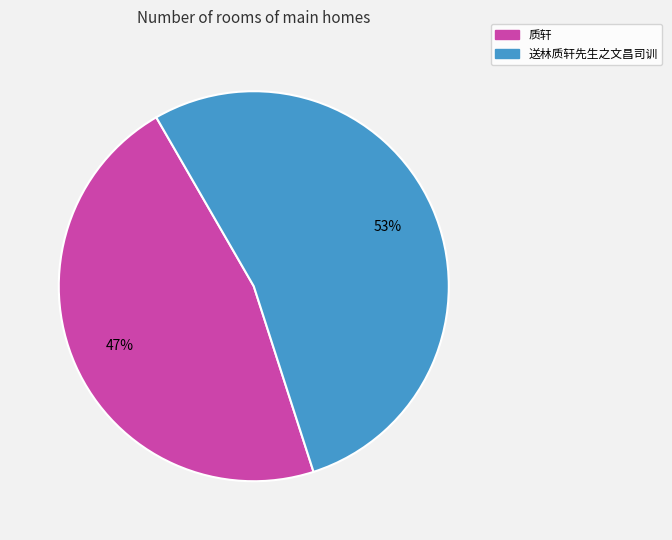

The 质轩 slice represents 60% of the pie. True or false?

False